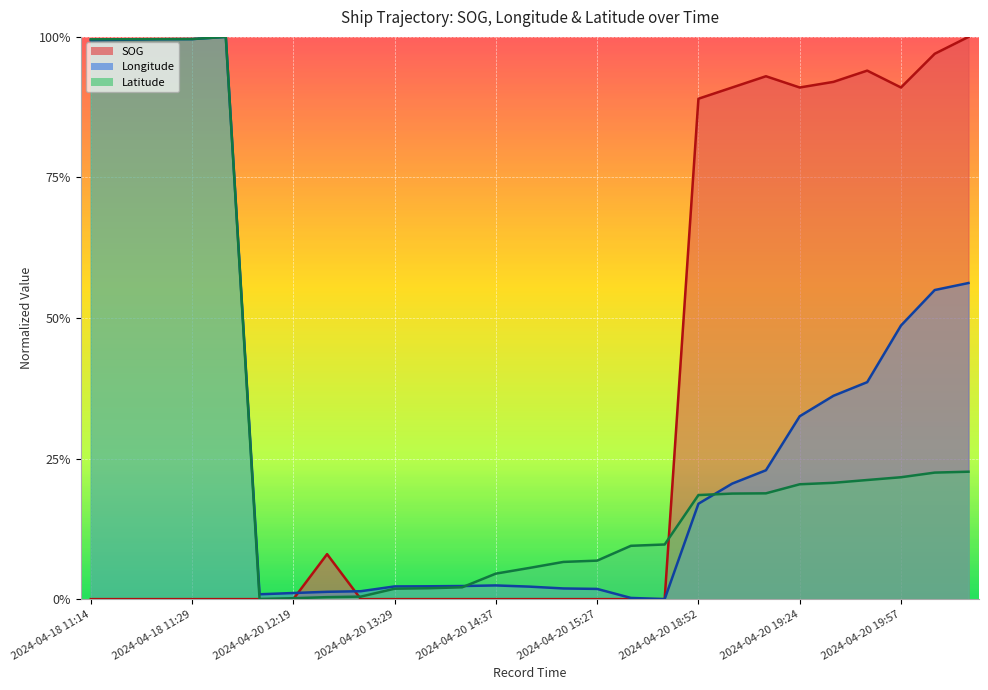

In SOG, how many points are lower than both neighbors (excluding endpoints)?

2